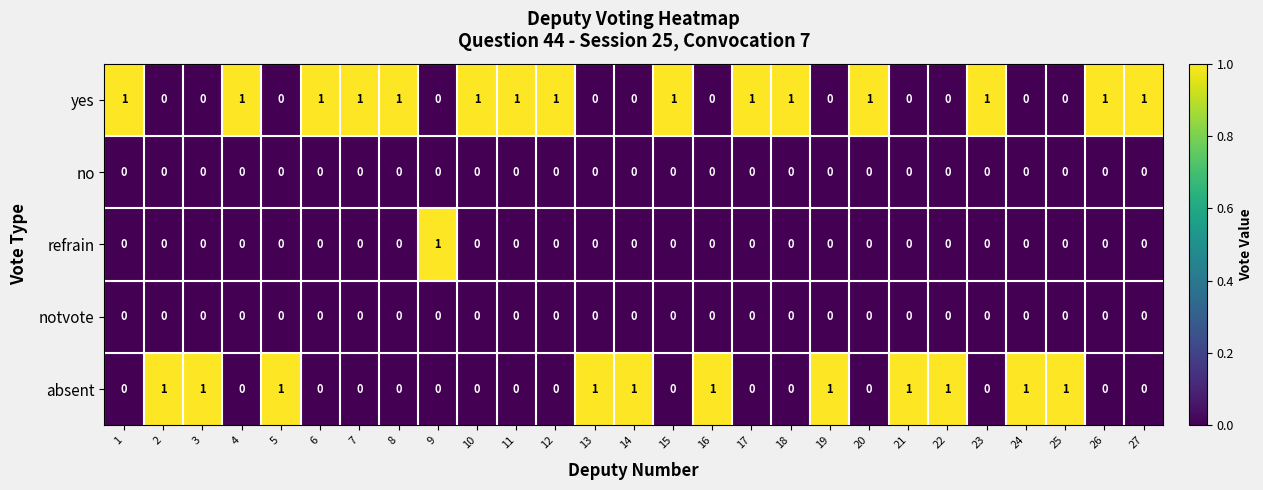

What is the spread (max minus min) of values at 1?

1